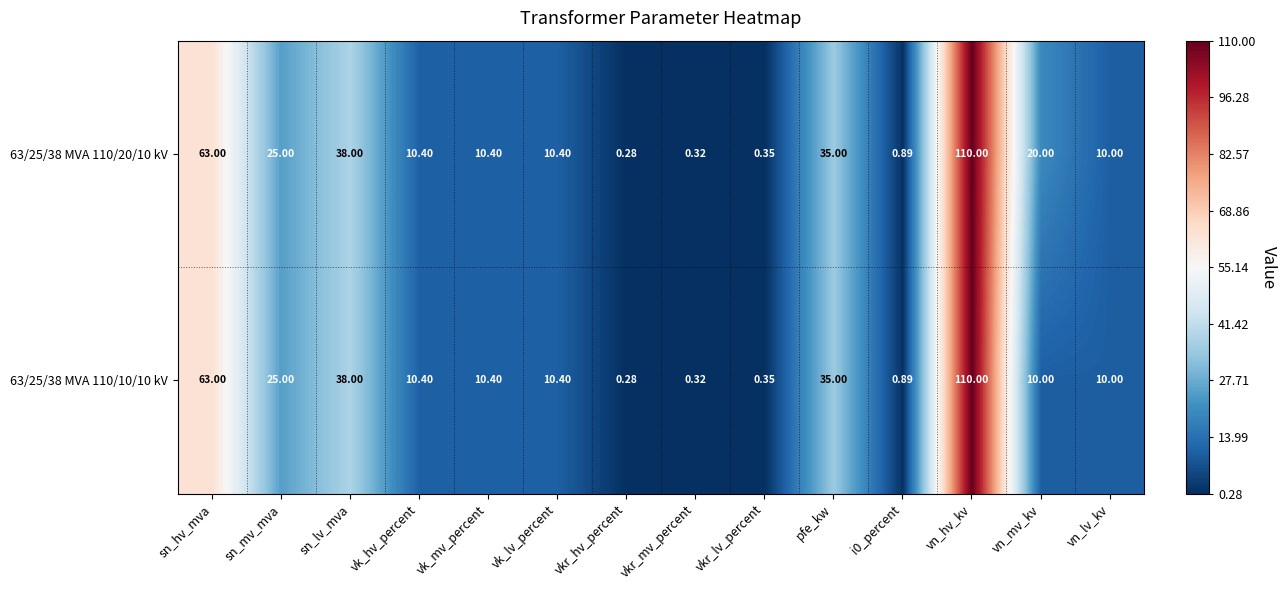

At which category does the chart reach its peak across all series?

vn_hv_kv